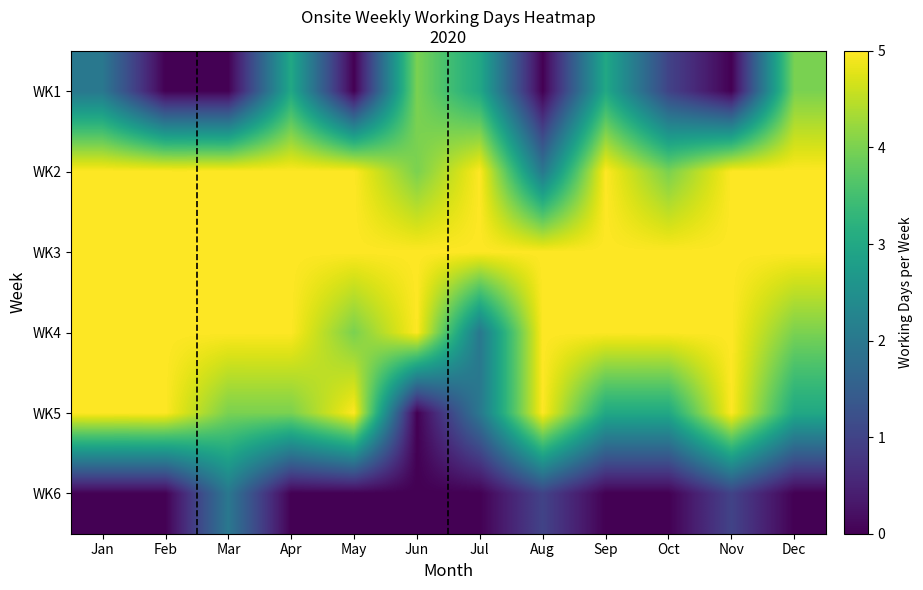

At which category is the sum across all series the highest?

Jan